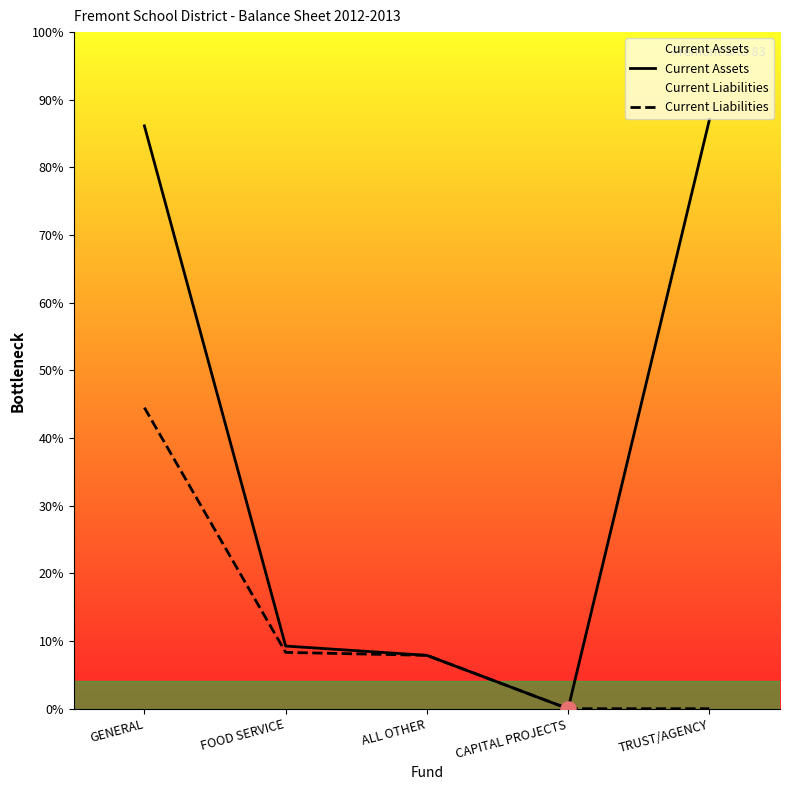

Which series reaches the maximum Y coordinate?

Current Assets